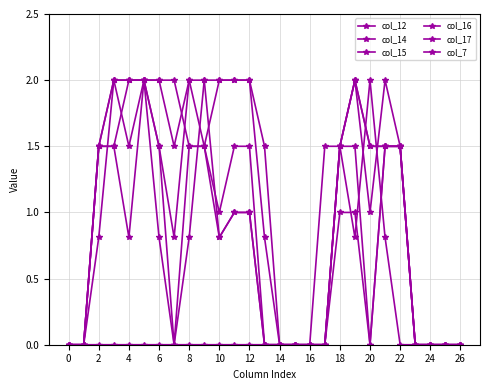

Which series has the largest range (max minus min)?

col_12